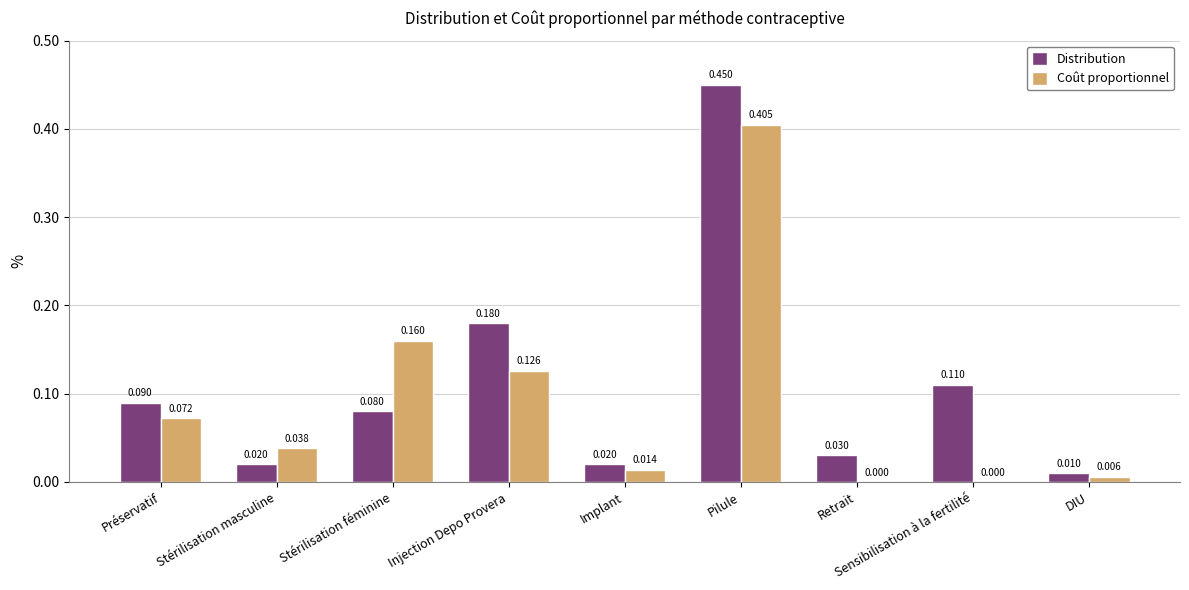

Is the value of Coût proportionnel at Injection Depo Provera greater than the value of Distribution at Implant?

Yes